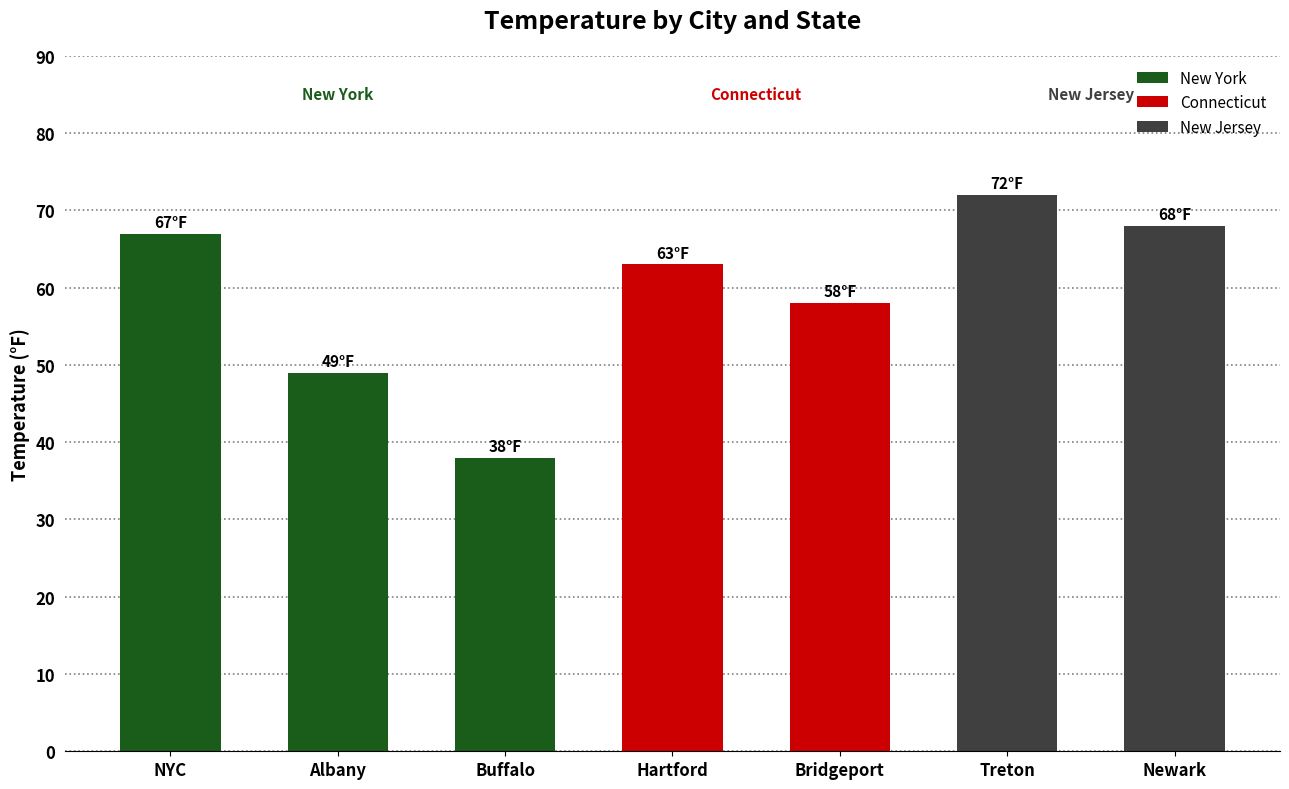

How many series are shown in this chart?

1